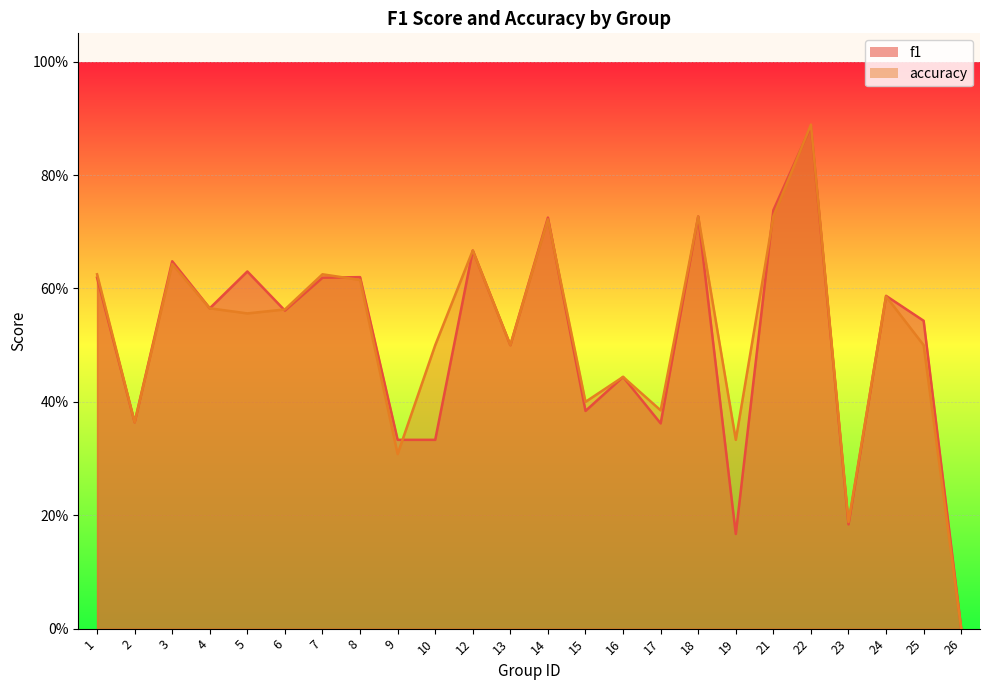

True or false: f1 has more than 1 points higher than both neighbors.

True